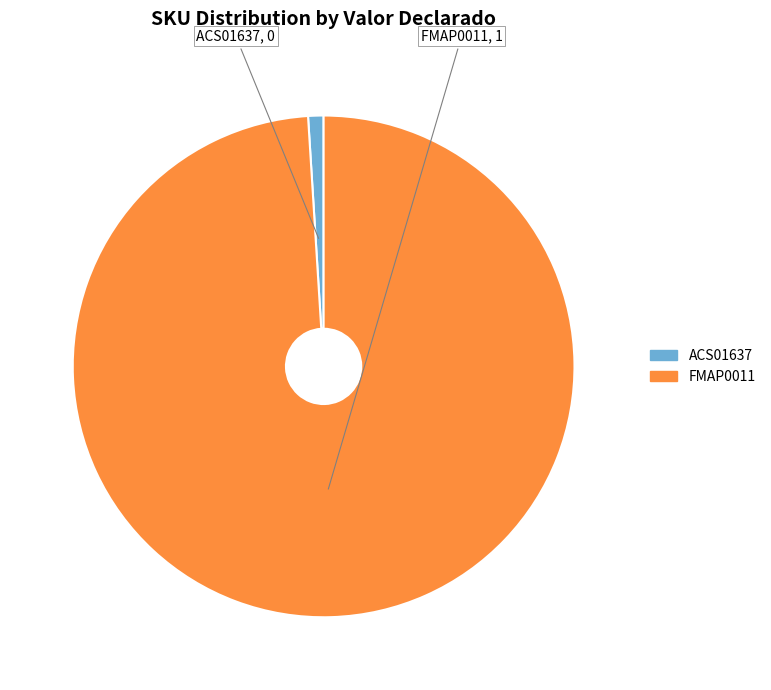

Which slice is the smallest?

ACS01637